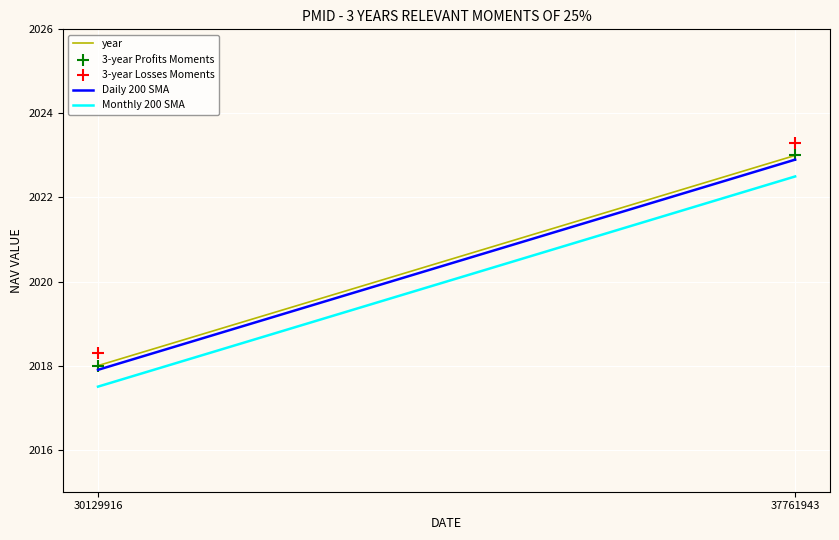

In the 3-year Losses Moments series, what Y value is closest to 2020?

2018.3